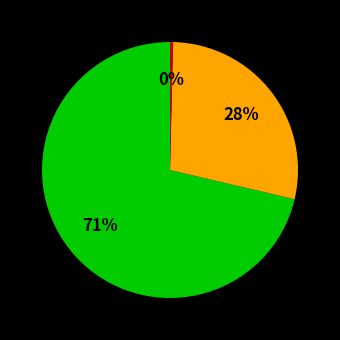

To the nearest percent, what is the average slice percentage?

33%